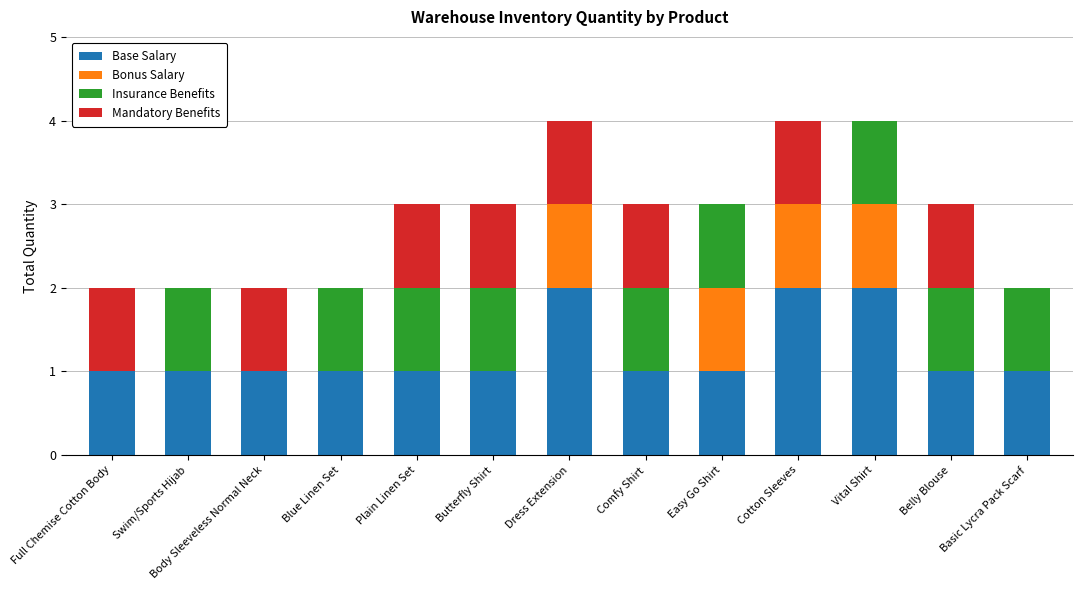

Are the bars grouped side by side (vs. stacked)?

No